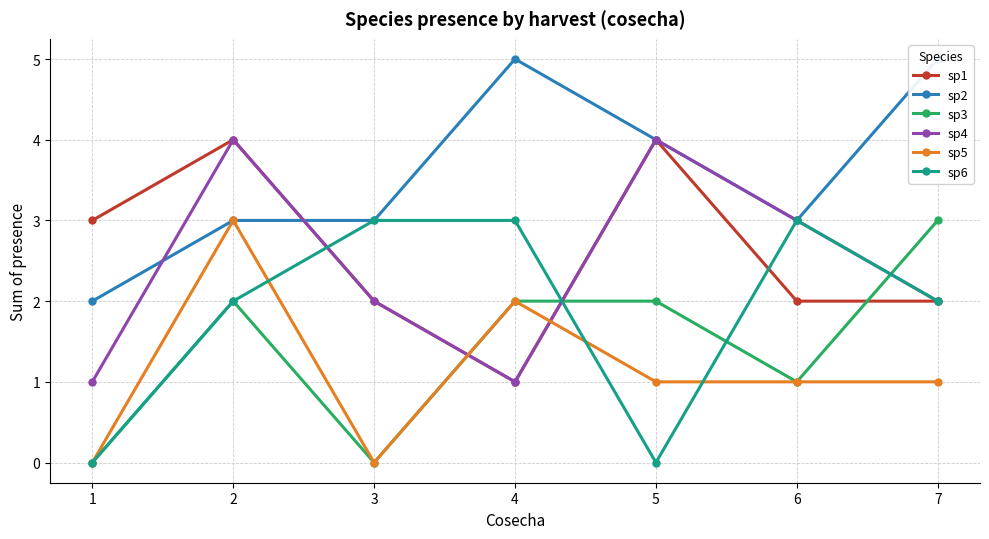

What is the difference between the maximum and minimum values in the sp4 series?

3